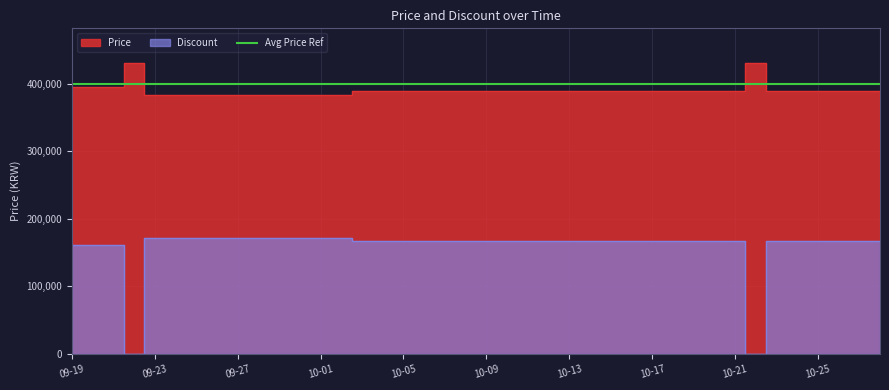

At which label is Discount closest to 86000?

09-19